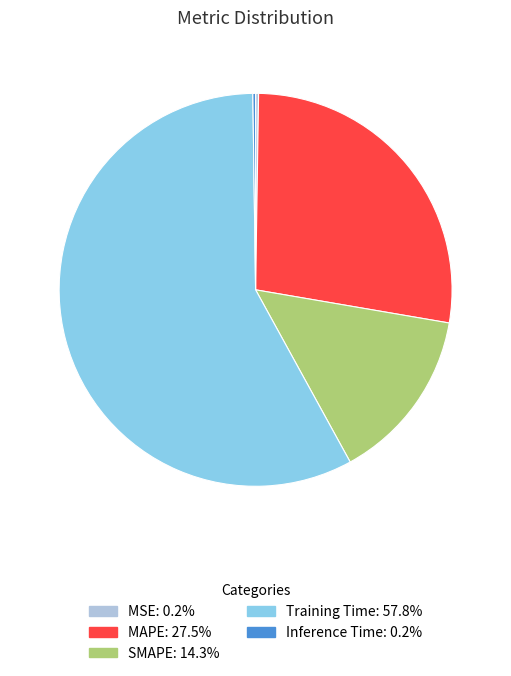

What is the majority slice?

Training Time